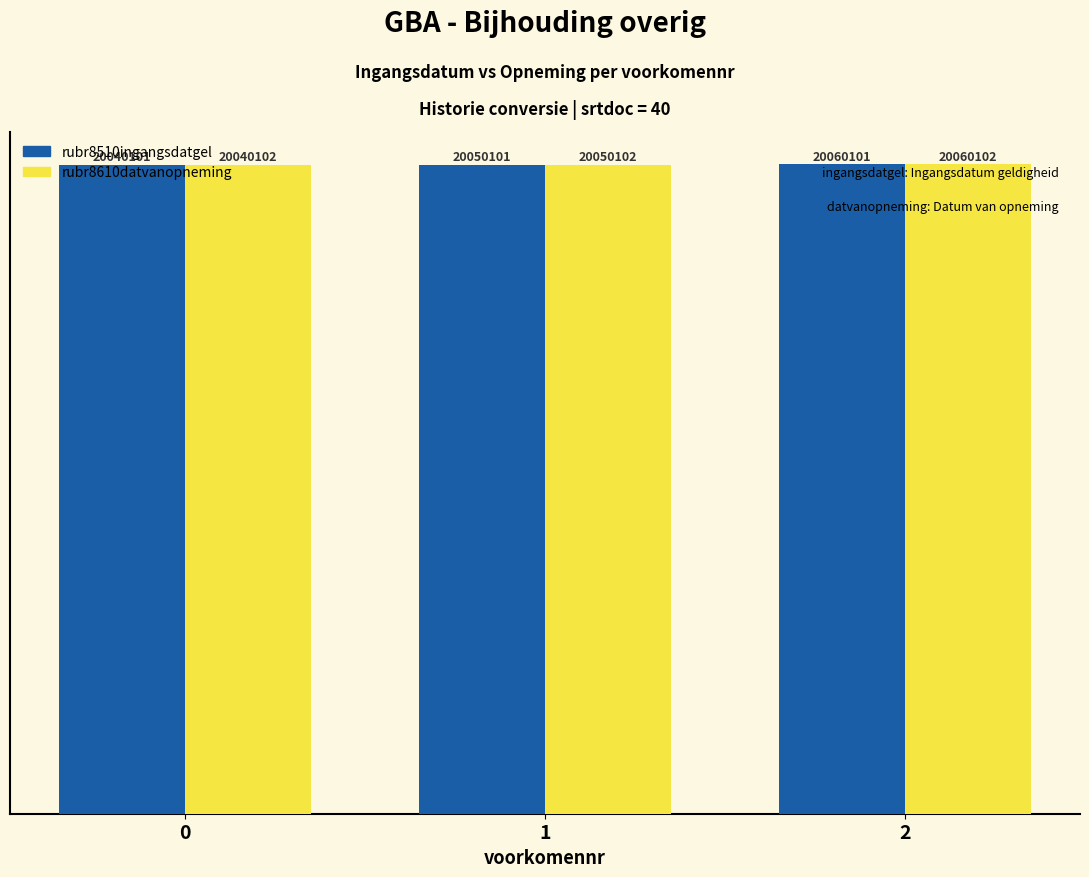

Is it true that rubr8610datvanopneming equals 100.0 at 2?

True